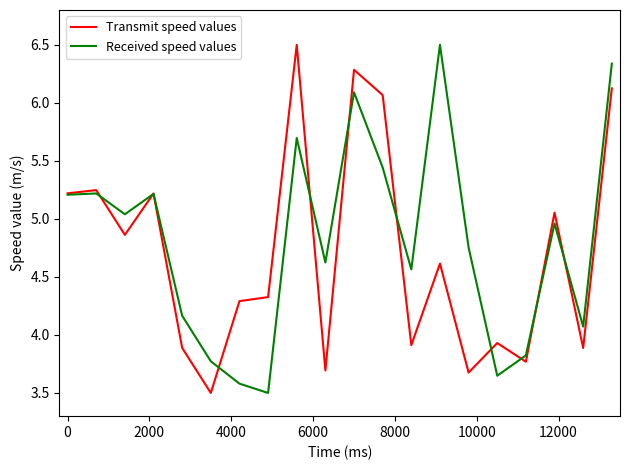

What is the highest value of the Transmit speed values series?

6.5